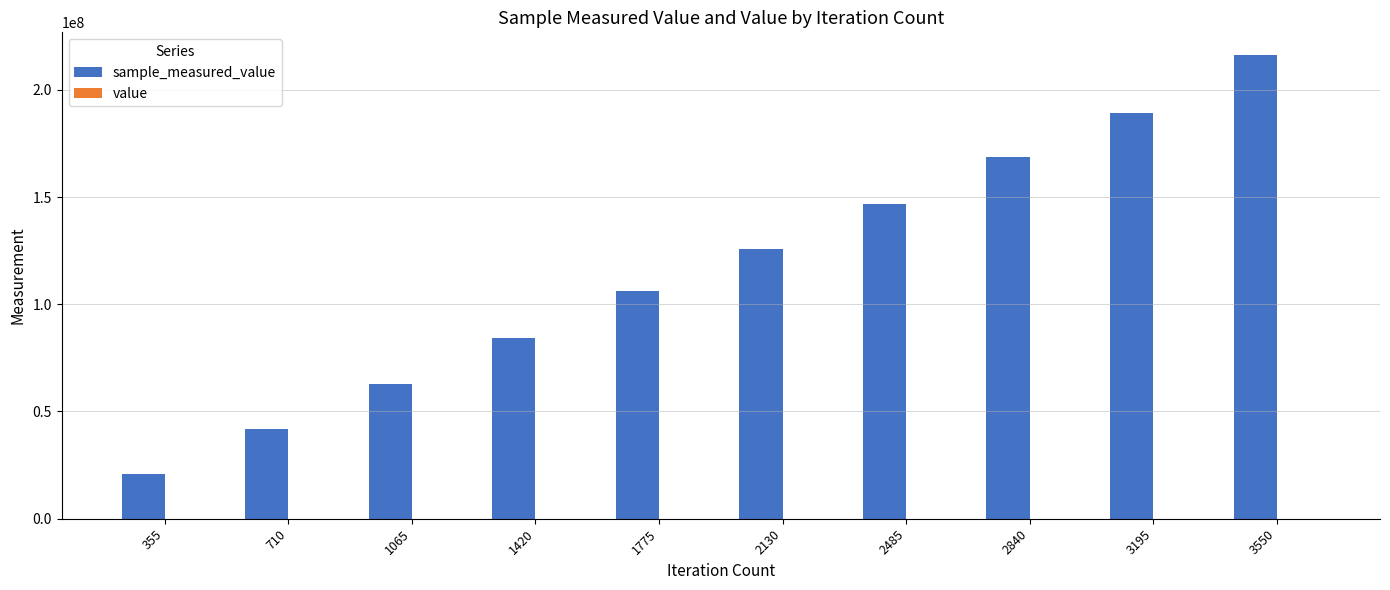

How many groups of bars are there?

10